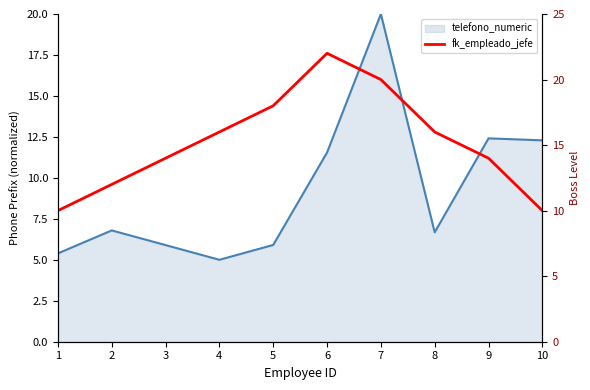

The chart shows a value of 4 at 8. True or false?

False